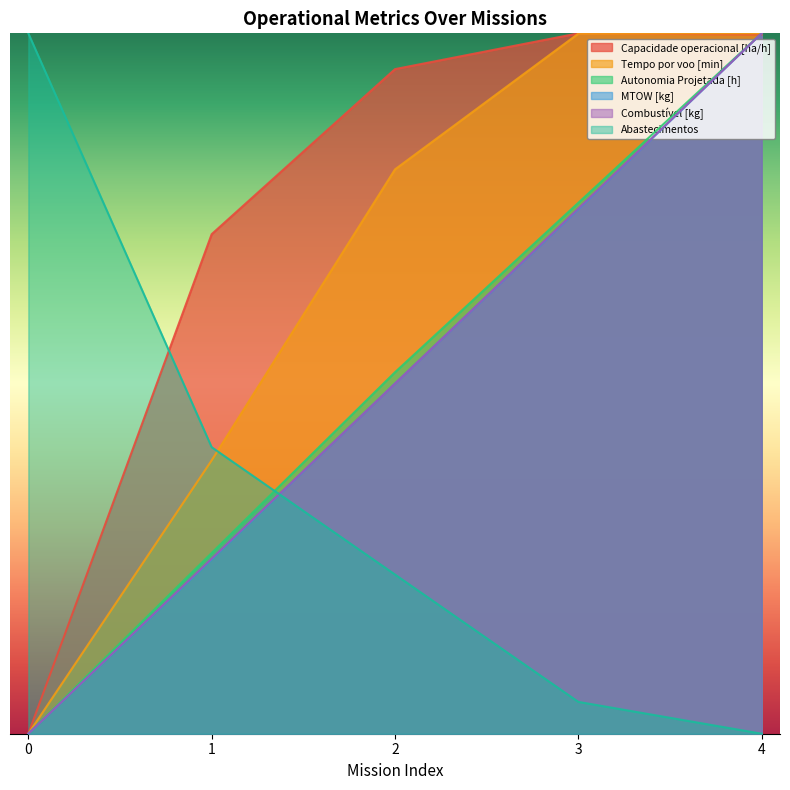

What is the difference between the highest and lowest values at 1?

16.2